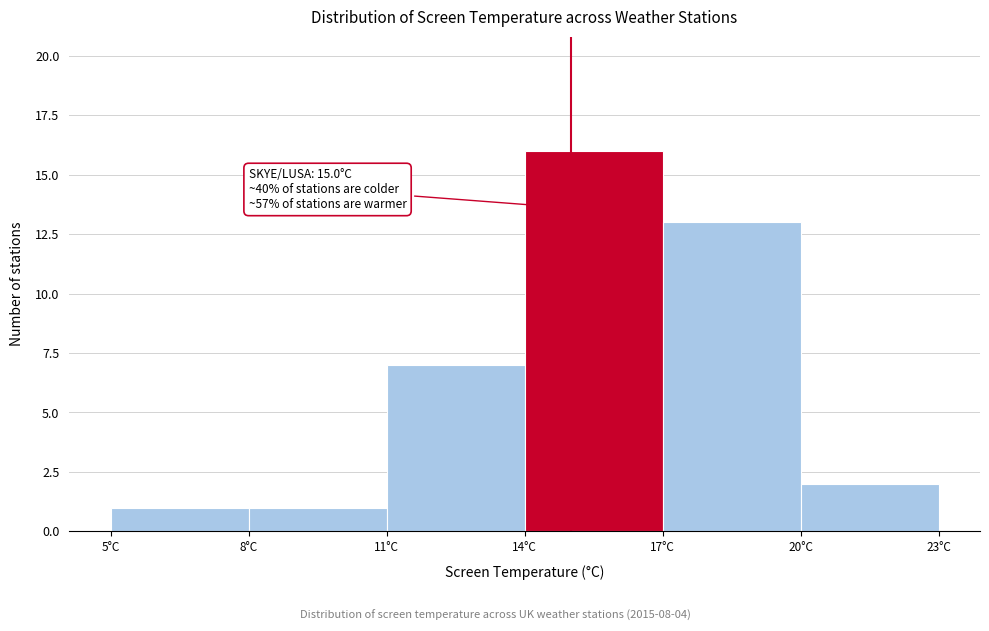

Over which range of the x-axis is the bar tallest?

14 to 17